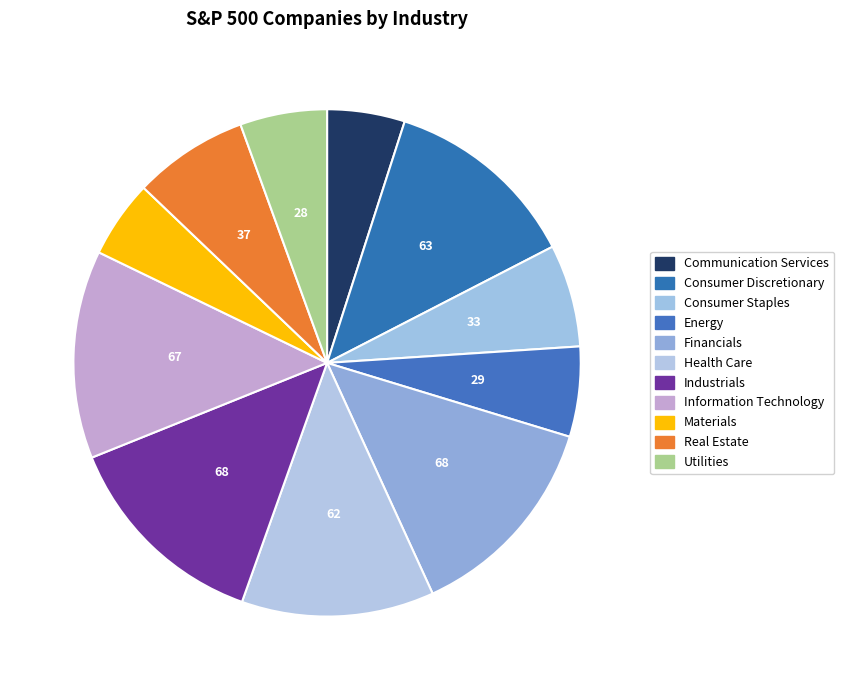

To the nearest percent, what percentage of the pie is Industrials?

13%